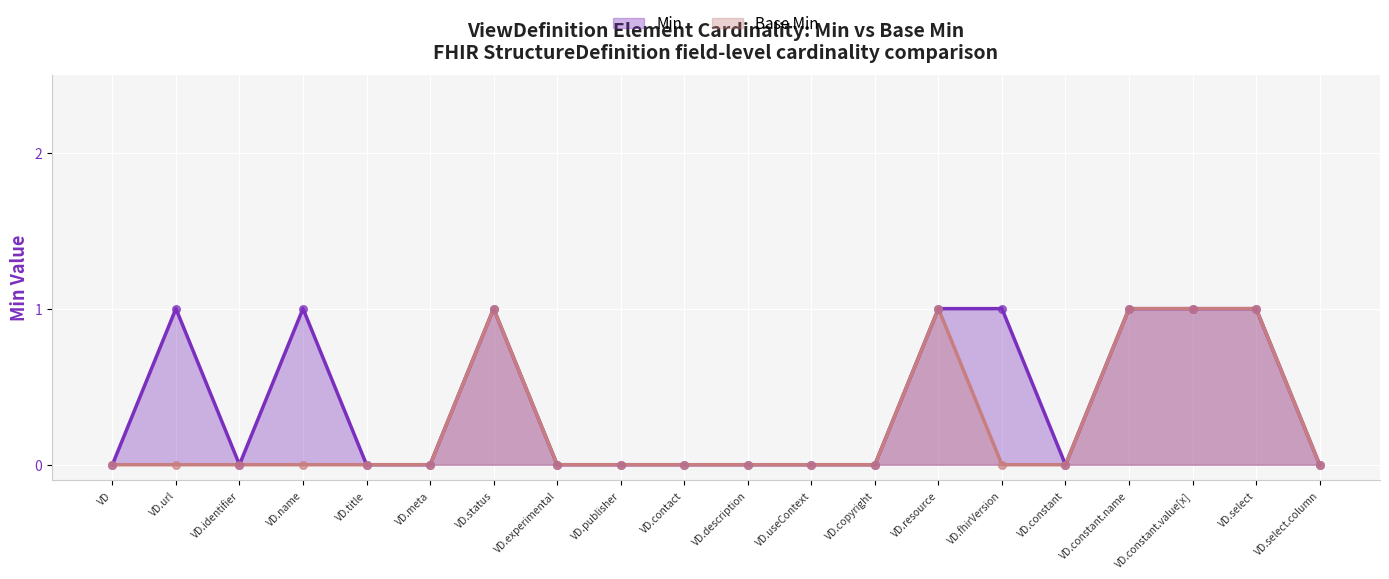

Which series reaches the minimum Y coordinate?

Min